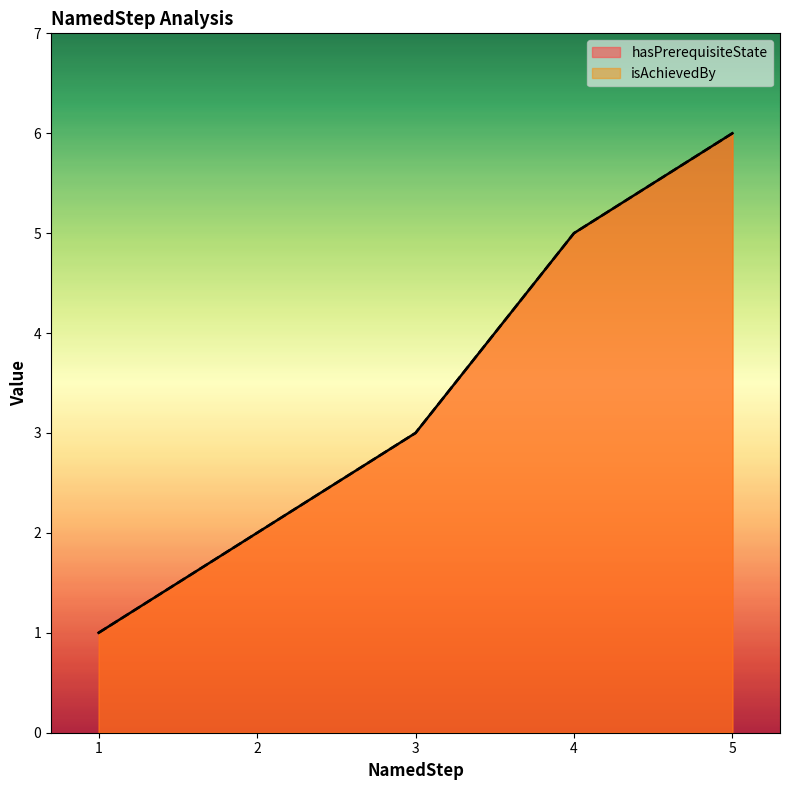

Which series has the widest spread of values?

hasPrerequisiteState